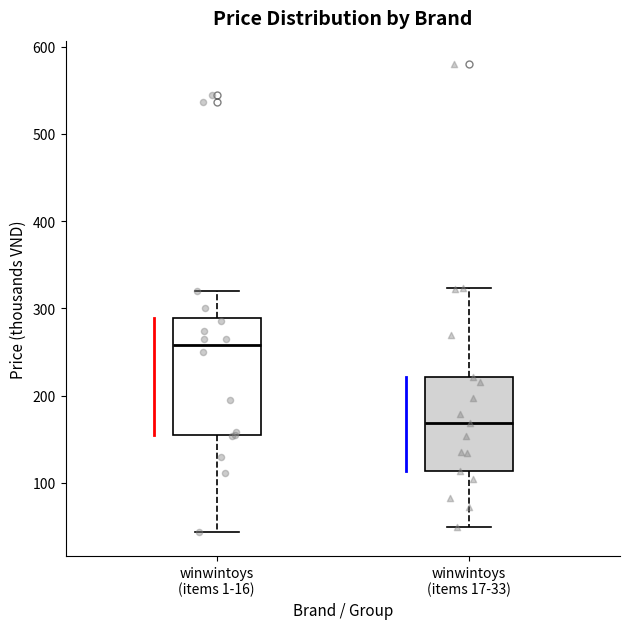

Where is the upper edge of the box for winwintoys (items 17-33) on the y-axis? The values are not printed on the chart, so give them approximately, as read against the axis.

220